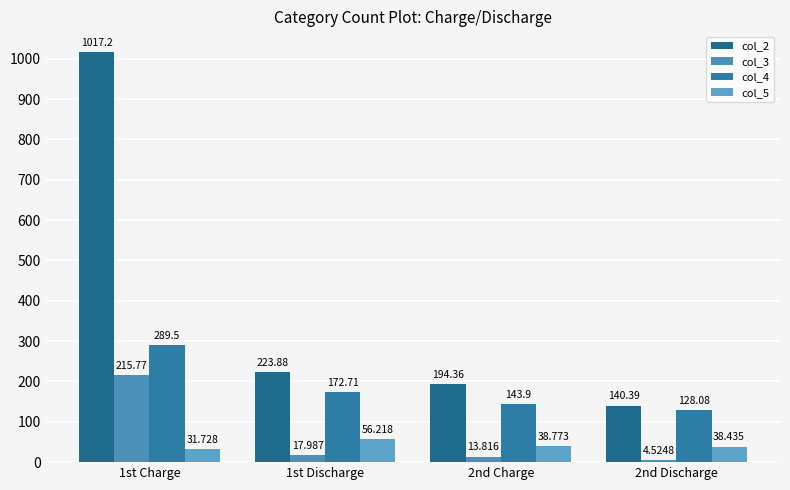

What position from the right is 2nd Discharge?

1